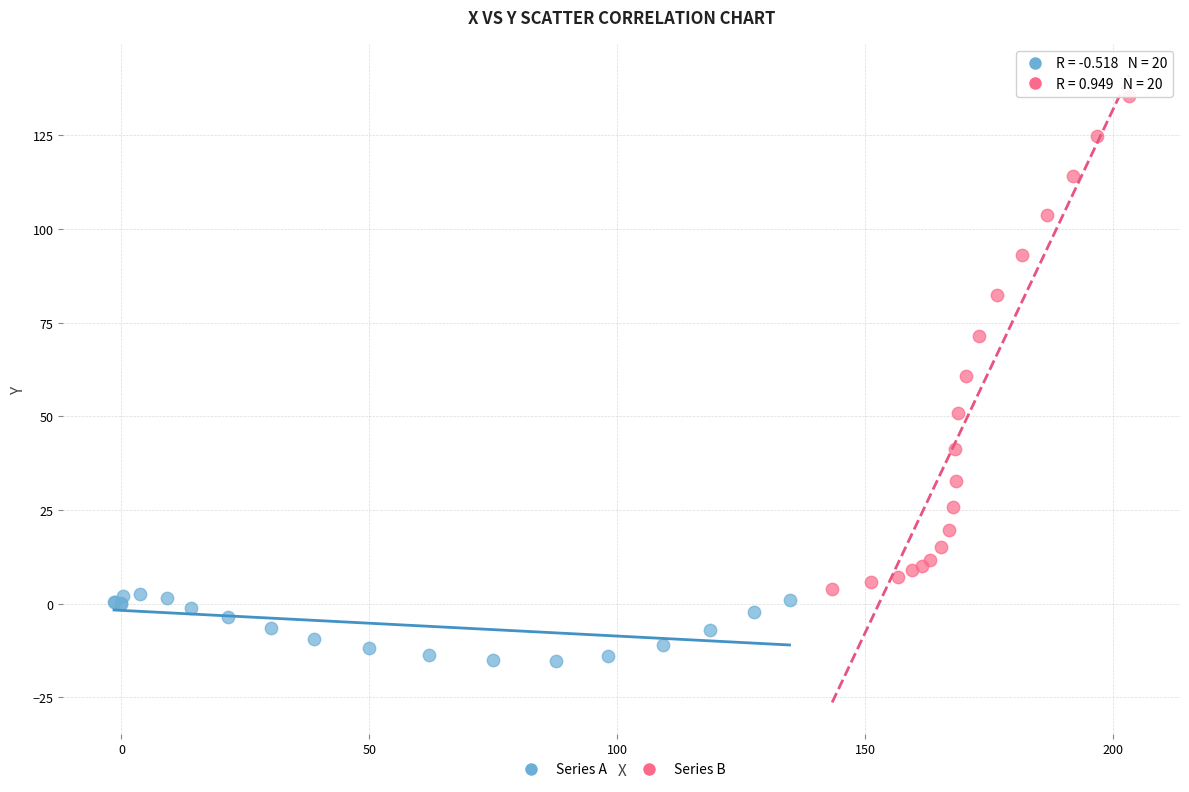

Which series contains the lowest Y value?

Series A